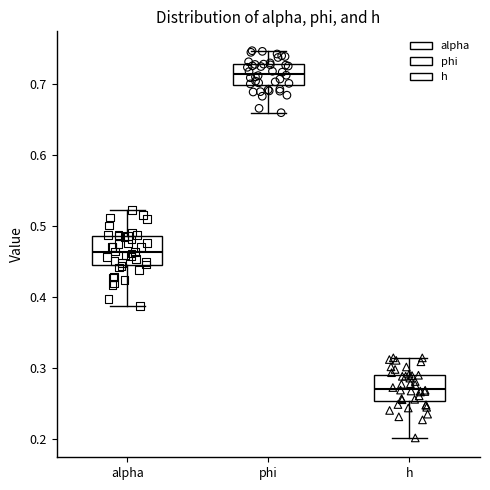

Reading left to right, read every box against the y-axis: the position of its median line, the range the box covers, and the ends of its whiskers. The values are not printed on the chart, so give them approximately, as read against the axis.

alpha: median 0.46, box 0.45 to 0.49, whiskers 0.39 to 0.52
phi: median 0.71, box 0.70 to 0.73, whiskers 0.66 to 0.75
h: median 0.27, box 0.25 to 0.29, whiskers 0.20 to 0.31